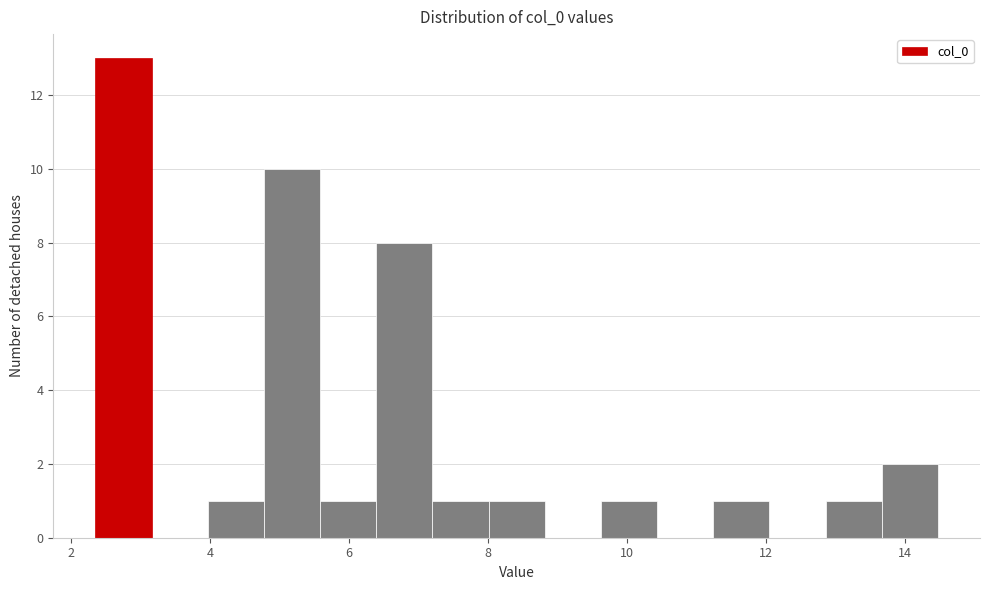

How tall is the bar that spans 12.8 to 13.6 on the x-axis? Neither the bar edges nor the heights are printed on the chart, so give them approximately, as read against the axes.

1